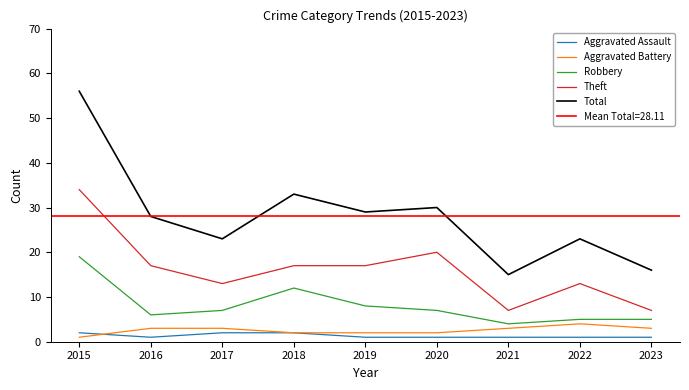

The Total series shows 23 at 2022. True or false?

True